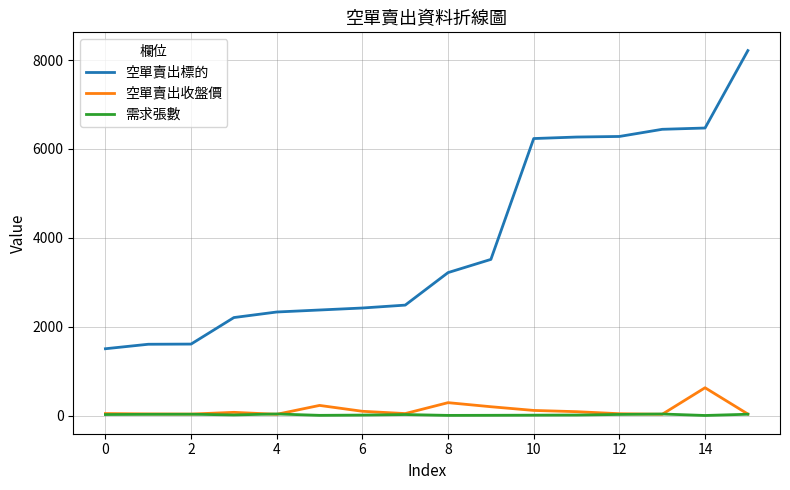

True or false: 空單賣出收盤價 and 空單賣出標的 cross at least once.

False